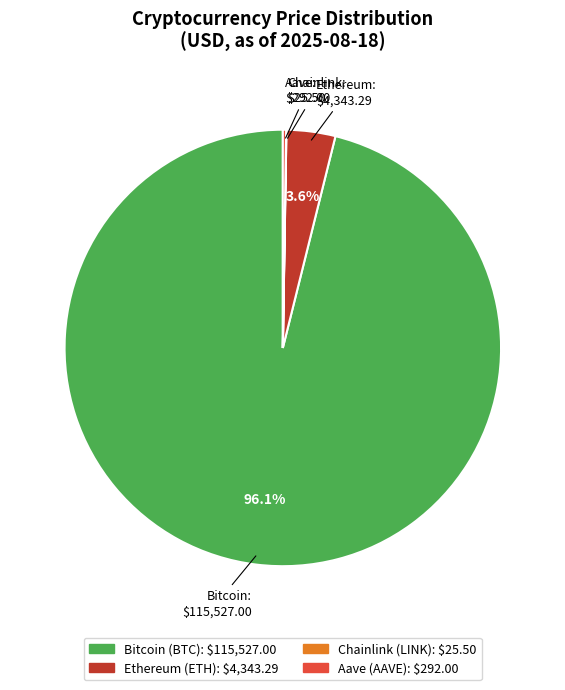

What is the majority slice?

Bitcoin